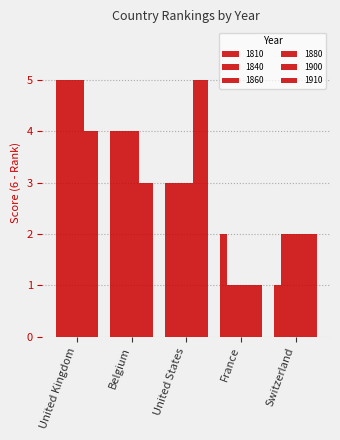

What is the sum of all 1840 values?

15